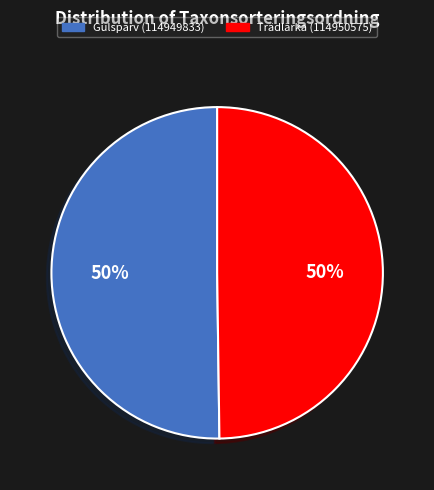

Is the sum of Trädlärka (114950575) and Gulsparv (114949833) greater than half?

Yes